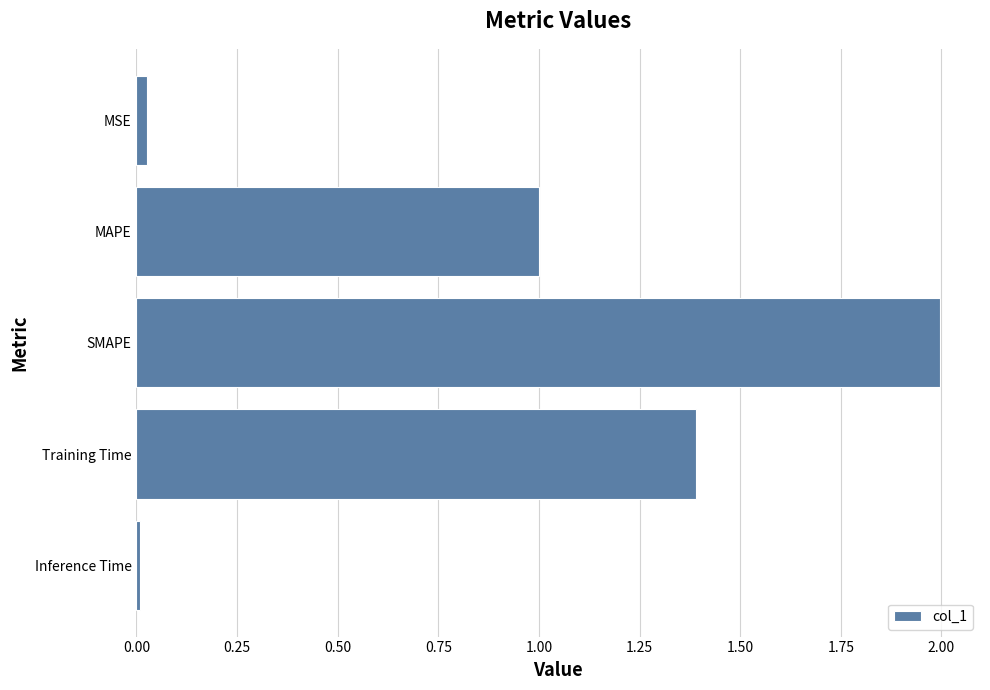

Rank the categories by value from highest to lowest.

SMAPE, Training Time, MAPE, MSE, Inference Time